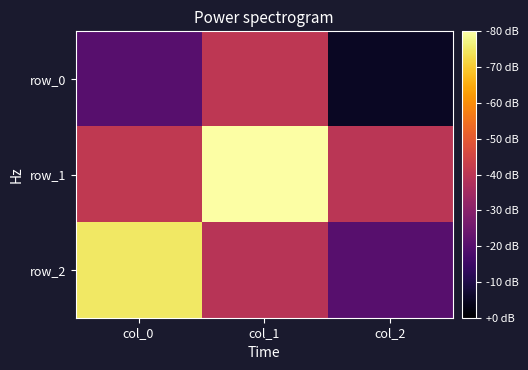

At which category does the chart reach its minimum across all series?

col_2